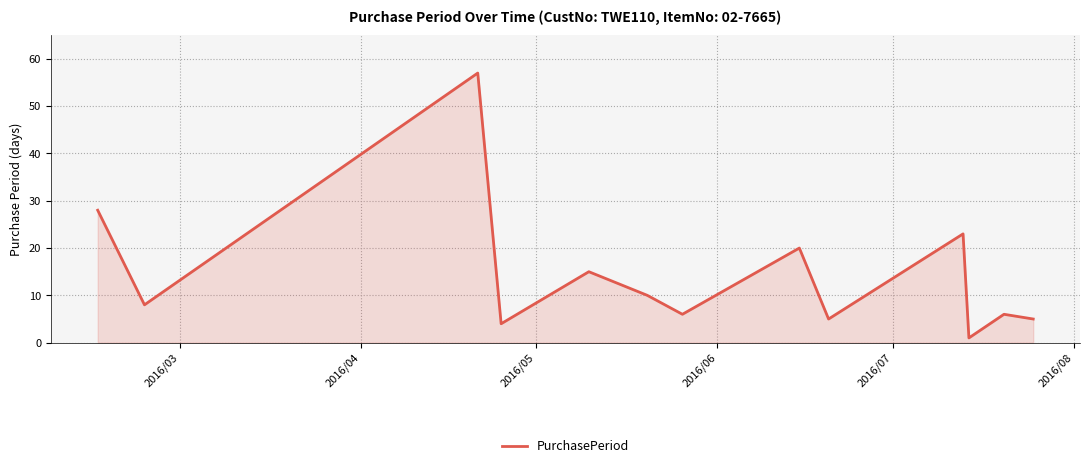

What is the maximum value shown in the chart?

57